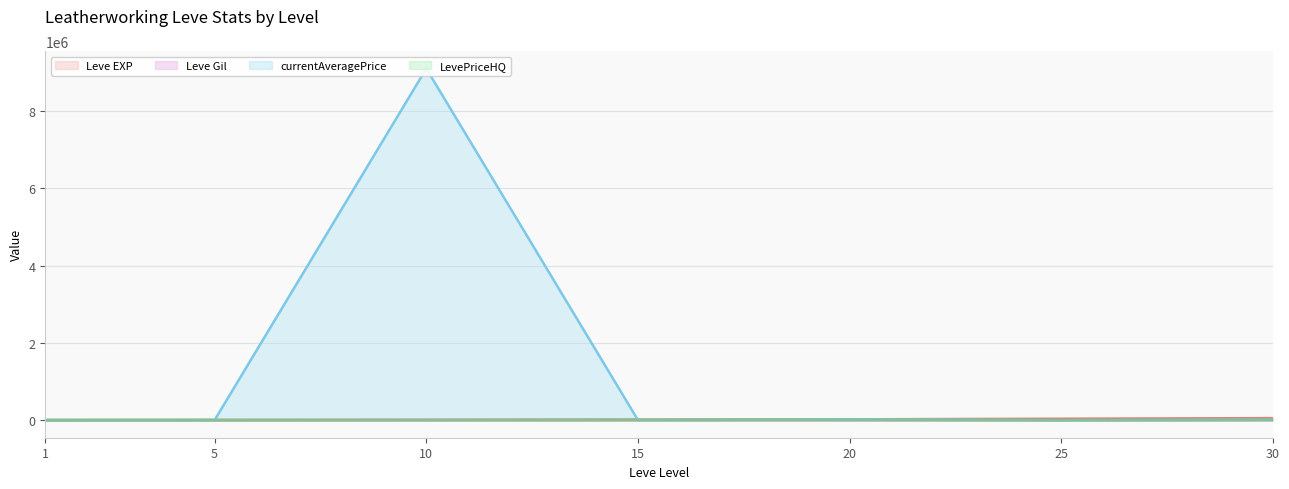

What is the average value of the Leve Gil series?

239